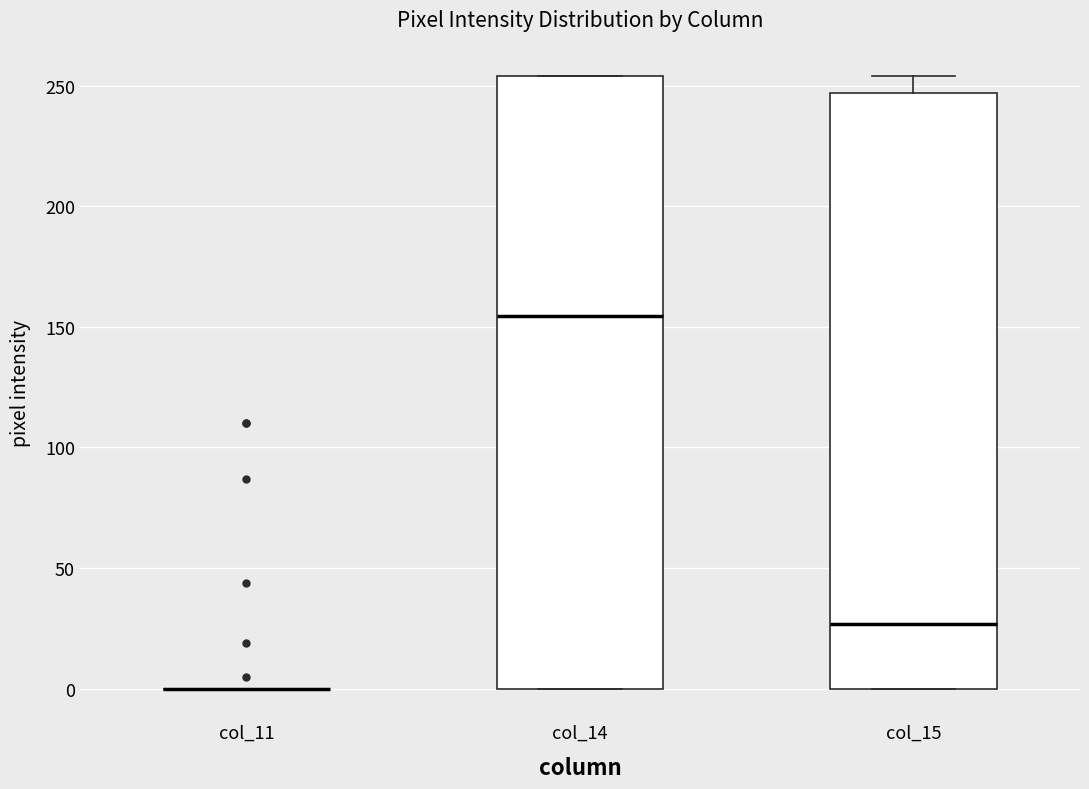

Reading left to right, read every box against the y-axis: the position of its median line, the range the box covers, and the ends of its whiskers. The values are not printed on the chart, so give them approximately, as read against the axis.

col_11: box collapsed to a line at 0, whiskers 0 to 0
col_14: median 155, box 0 to 255, whiskers 0 to 255
col_15: median 25, box 0 to 245, whiskers 0 to 255